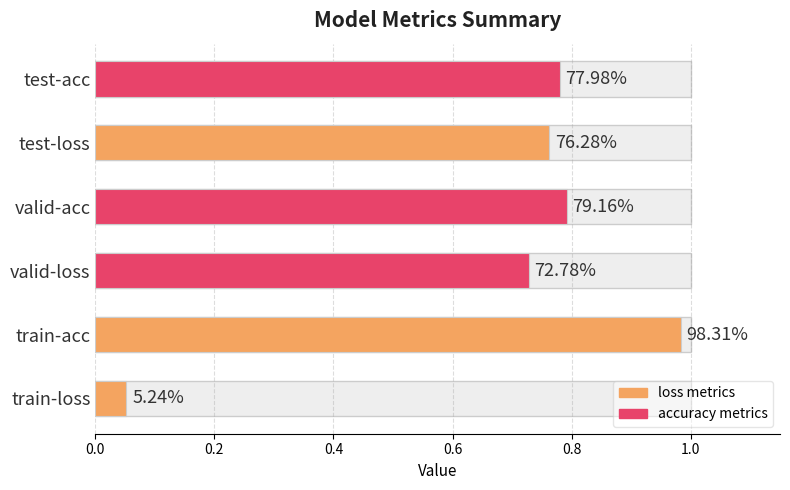

List the labels in order of value, largest first.

train-acc, valid-acc, test-acc, test-loss, valid-loss, train-loss